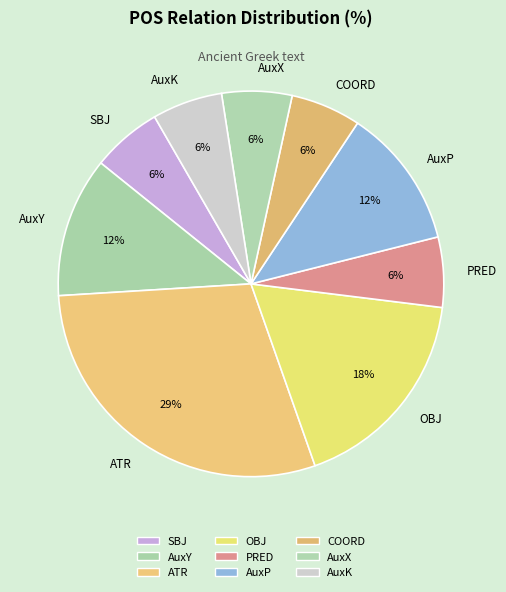

Does AuxK account for over 50% of the chart?

No